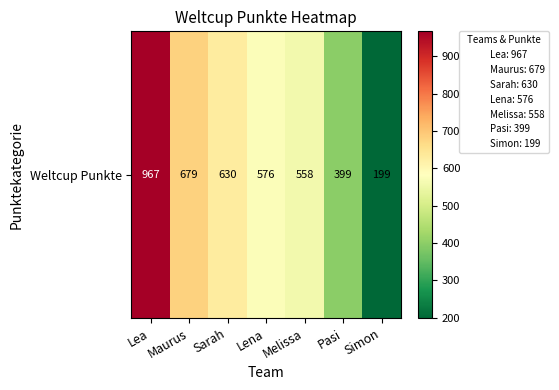

How many values exceed 576?

3